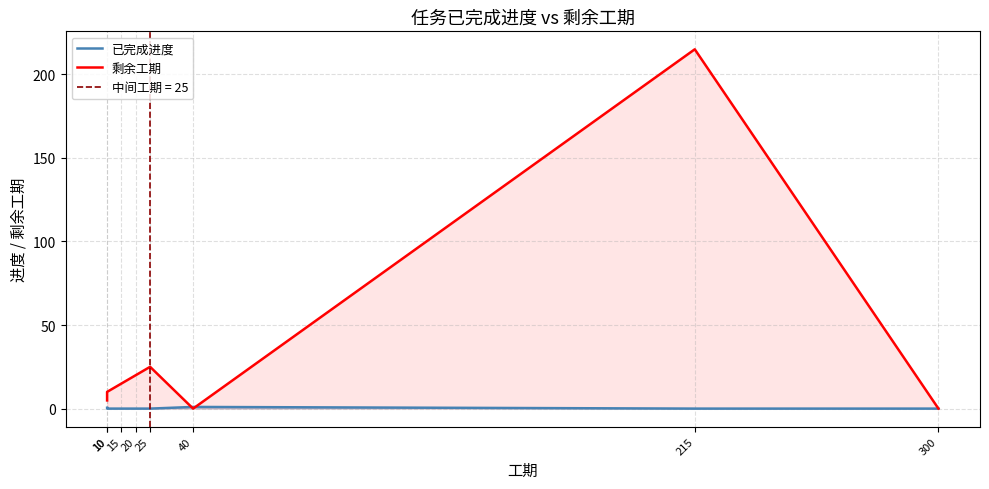

List the labels in order of 剩余工期 value, largest first.

215, 25, 20, 15, 10, 10, 40, 300